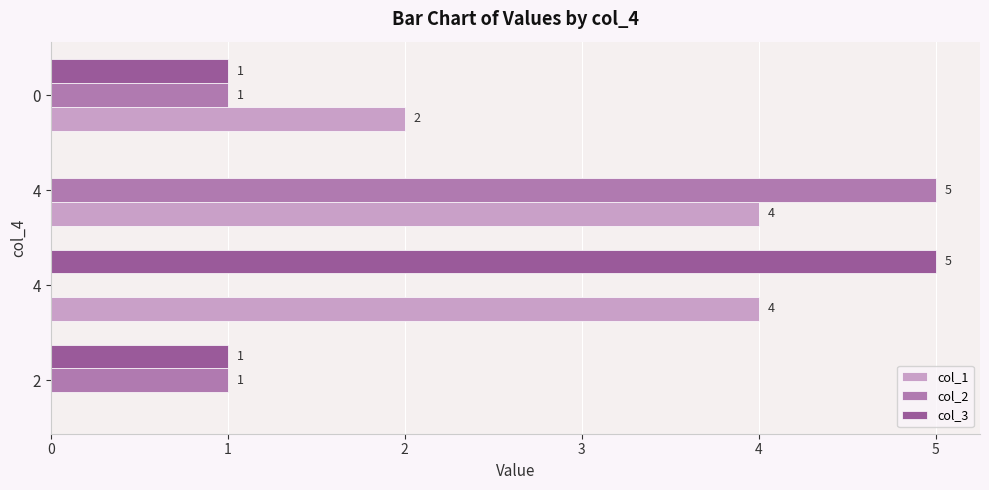

What is the total value across all series at 0?

4